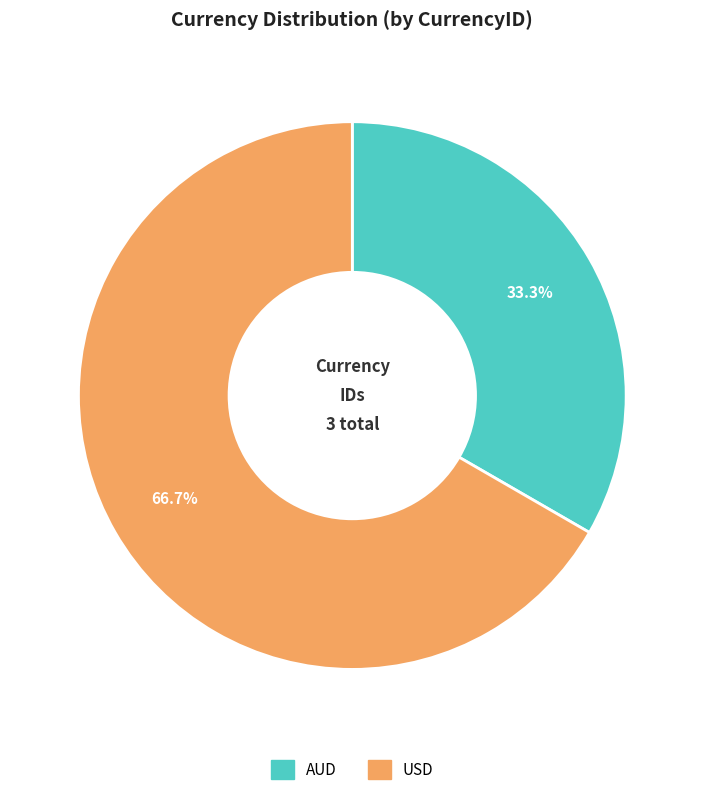

What is the majority slice?

USD